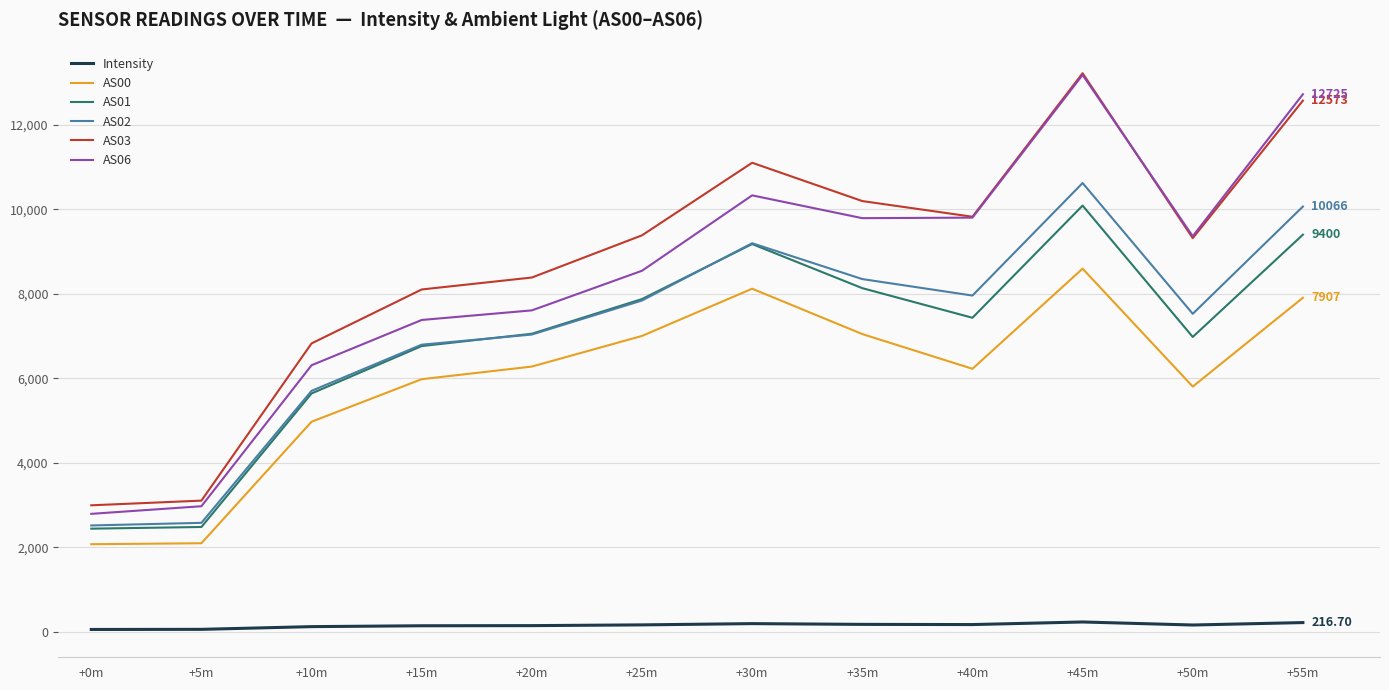

What position from the left is +55m?

12